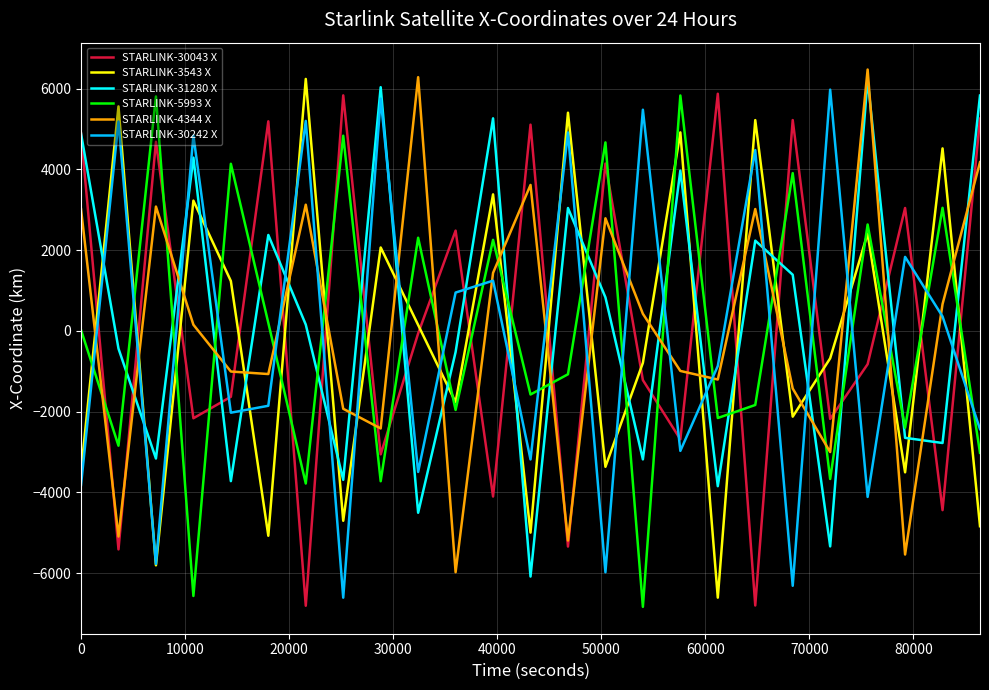

True or false: STARLINK-5993 X and STARLINK-4344 X intersect in this chart.

True